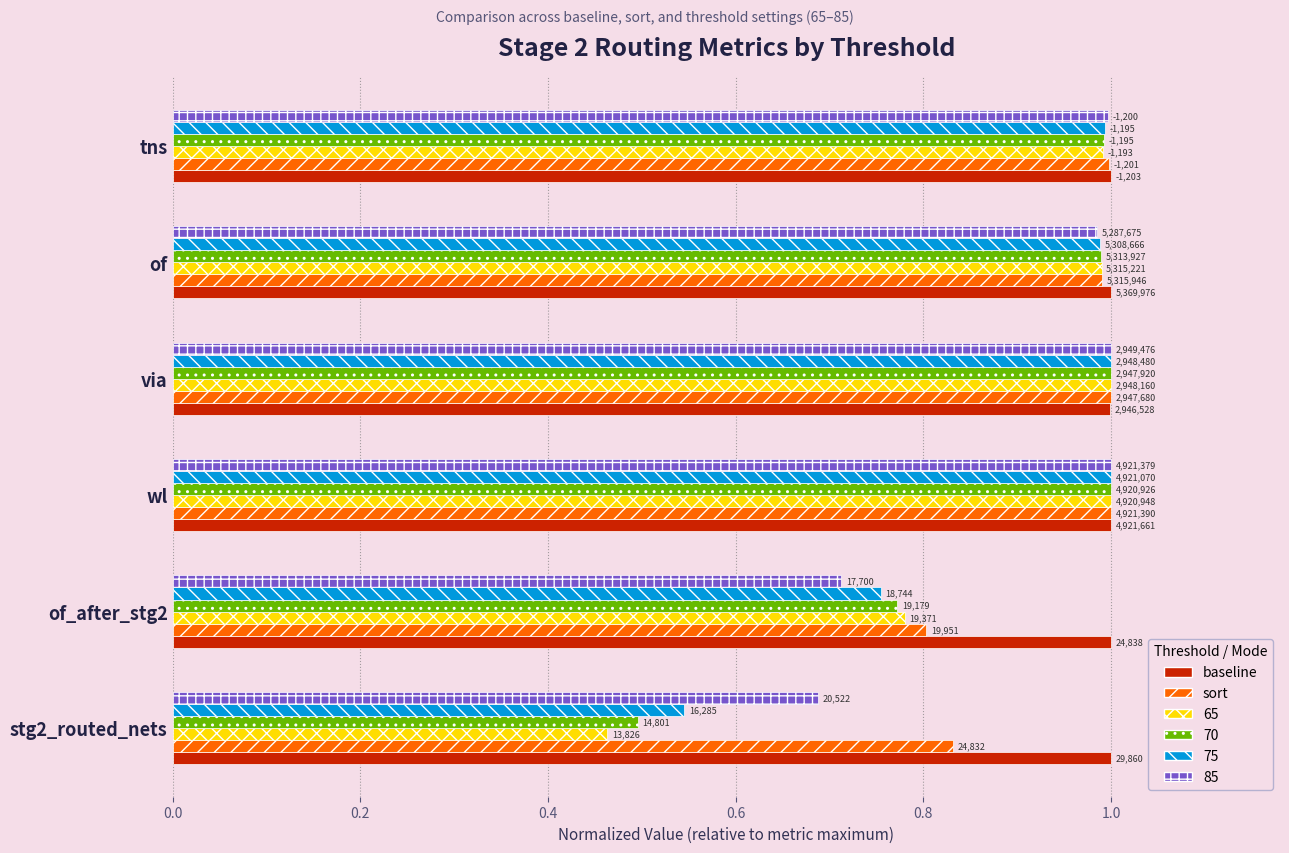

What are all the series names shown in the legend?

baseline, sort, 65, 70, 75, 85